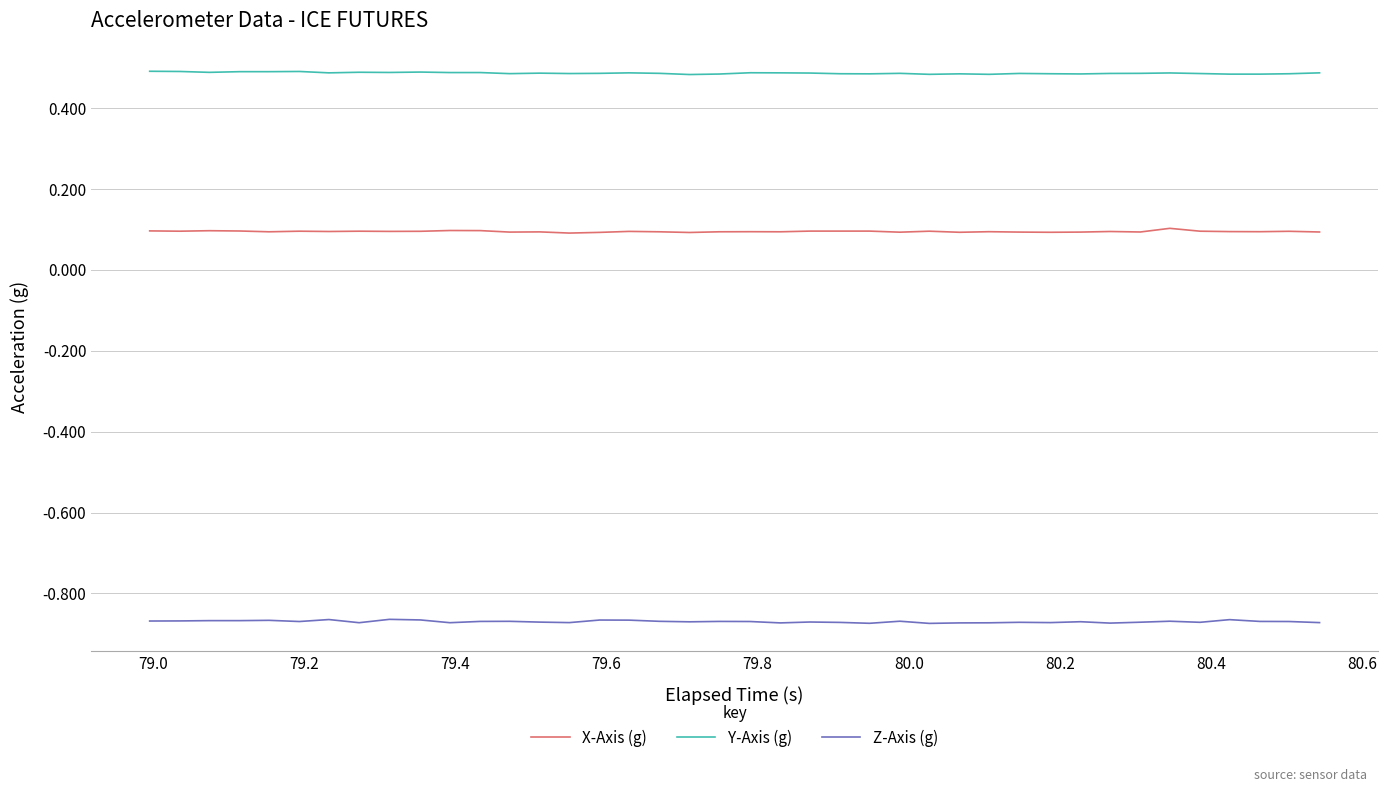

List the series in order of their peak value, lowest first.

Z-Axis (g), X-Axis (g), Y-Axis (g)